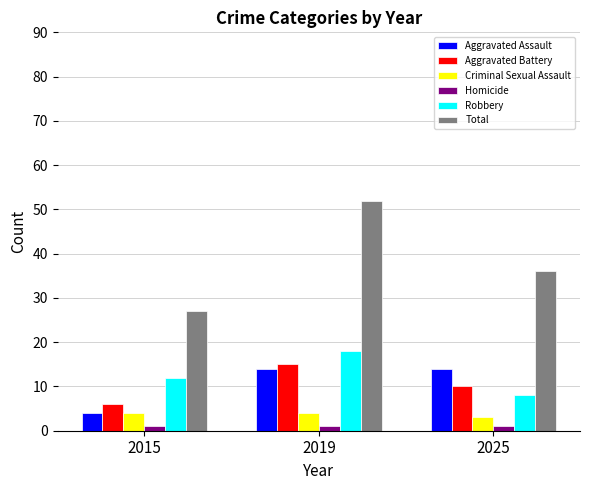

At 2019, list the series in order from largest to smallest.

Total, Robbery, Aggravated Battery, Aggravated Assault, Criminal Sexual Assault, Homicide